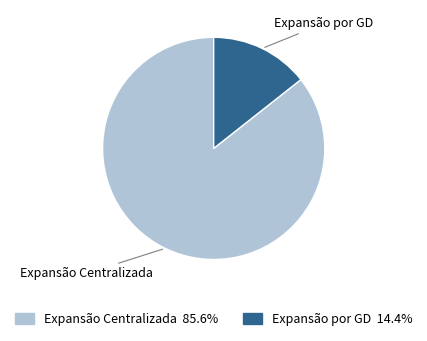

How many slices are in this pie chart?

2